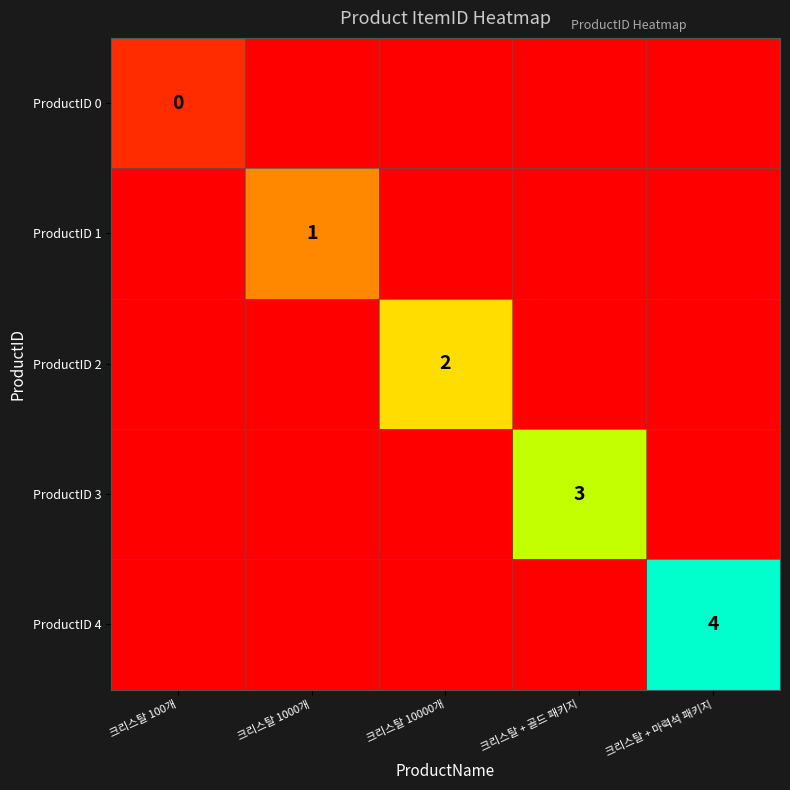

True or false: ProductID 2 has a value of 3.2 at 크리스탈 10000개.

False